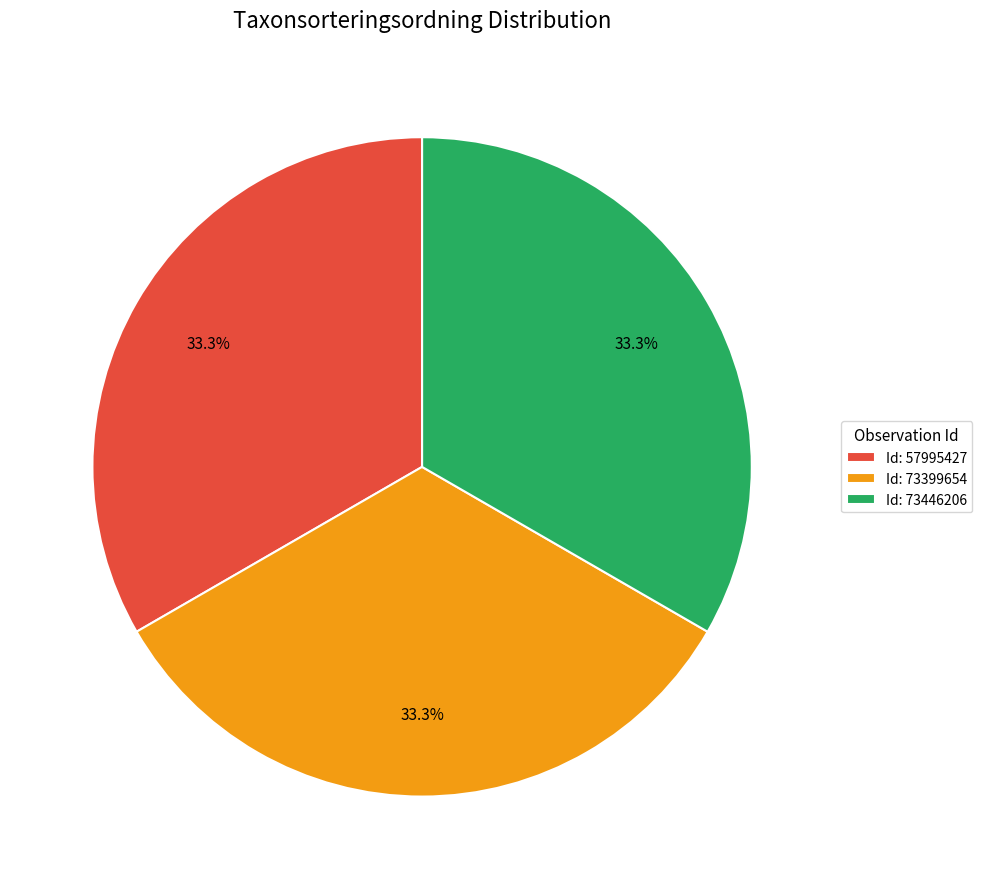

How many segments does this pie chart have?

3